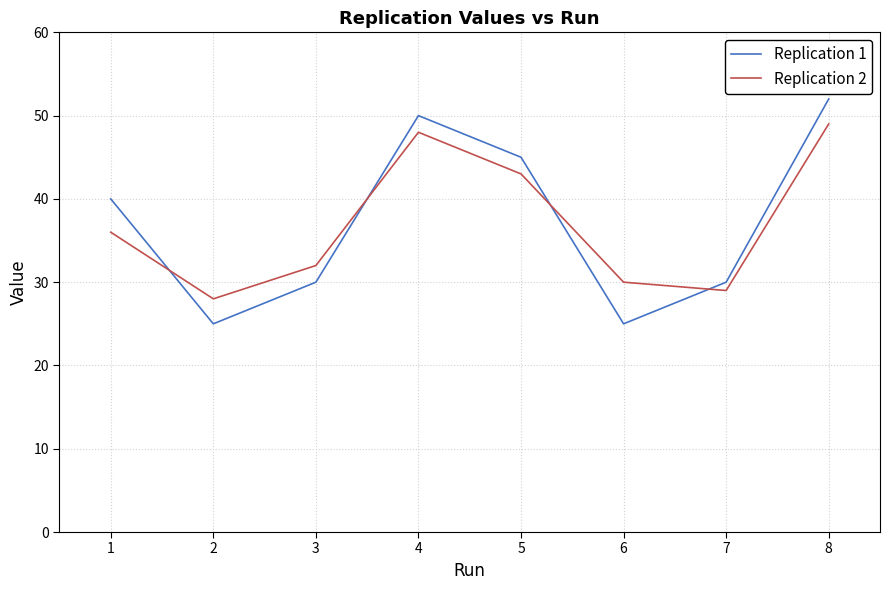

Is the value of Replication 2 at 3 greater than the value of Replication 1 at 7?

Yes